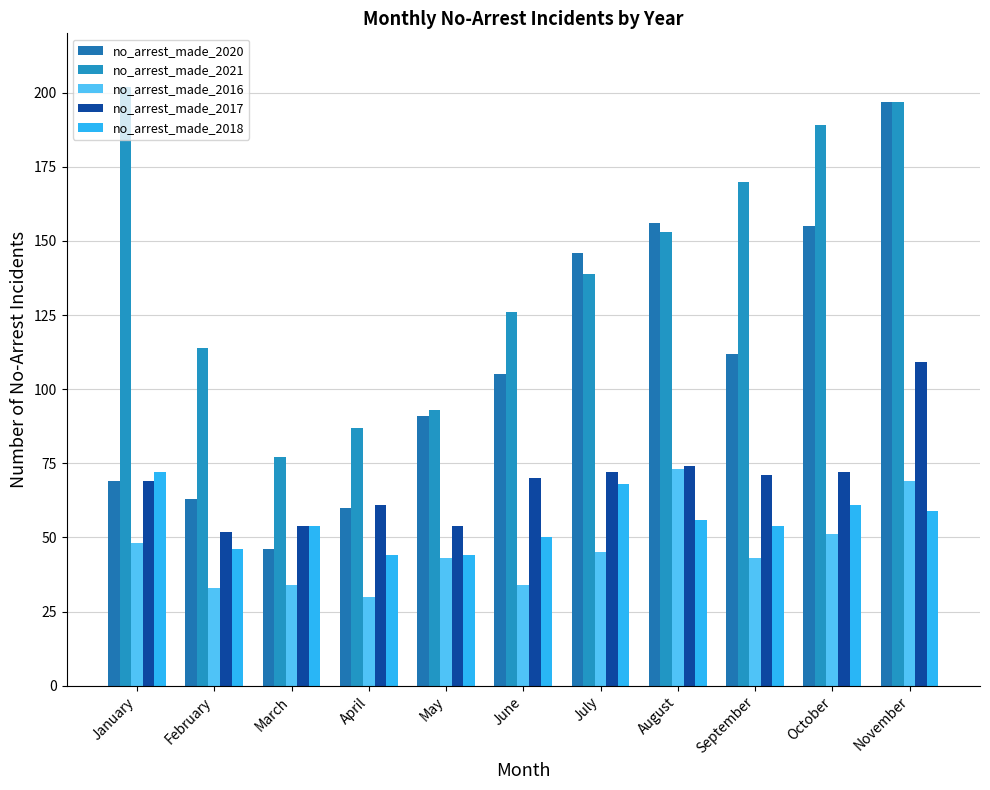

Which series has the largest range (max minus min)?

no_arrest_made_2020